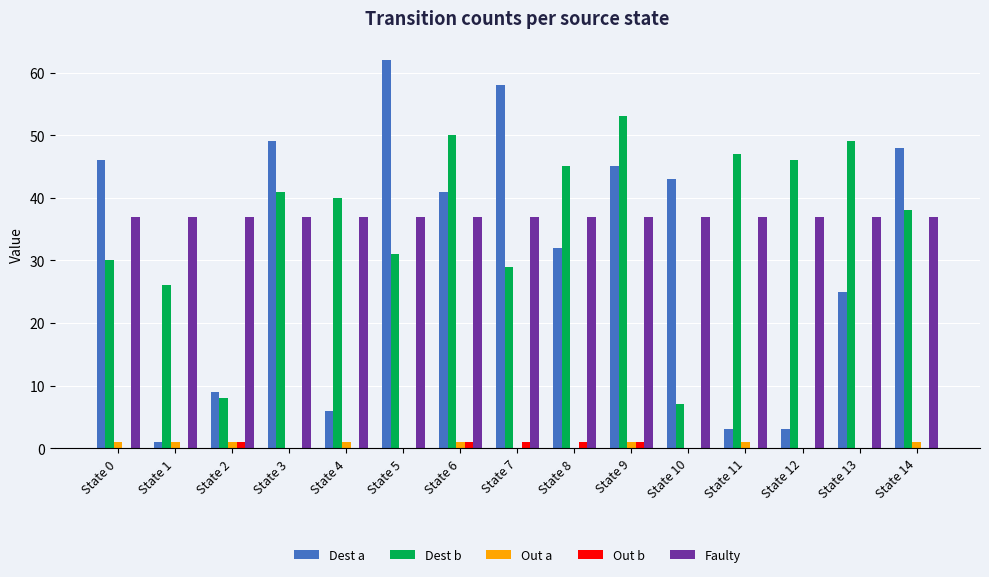

Reading right to left, transcribe all the data shown in this chart.

Dest a: 48	25	3	3	43	45	32	58	41	62	6	49	9	1	46
Dest b: 38	49	46	47	7	53	45	29	50	31	40	41	8	26	30
Out a: 1	0	0	1	0	1	0	0	1	0	1	0	1	1	1
Out b: 0	0	0	0	0	1	1	1	1	0	0	0	1	0	0
Faulty: 37	37	37	37	37	37	37	37	37	37	37	37	37	37	37